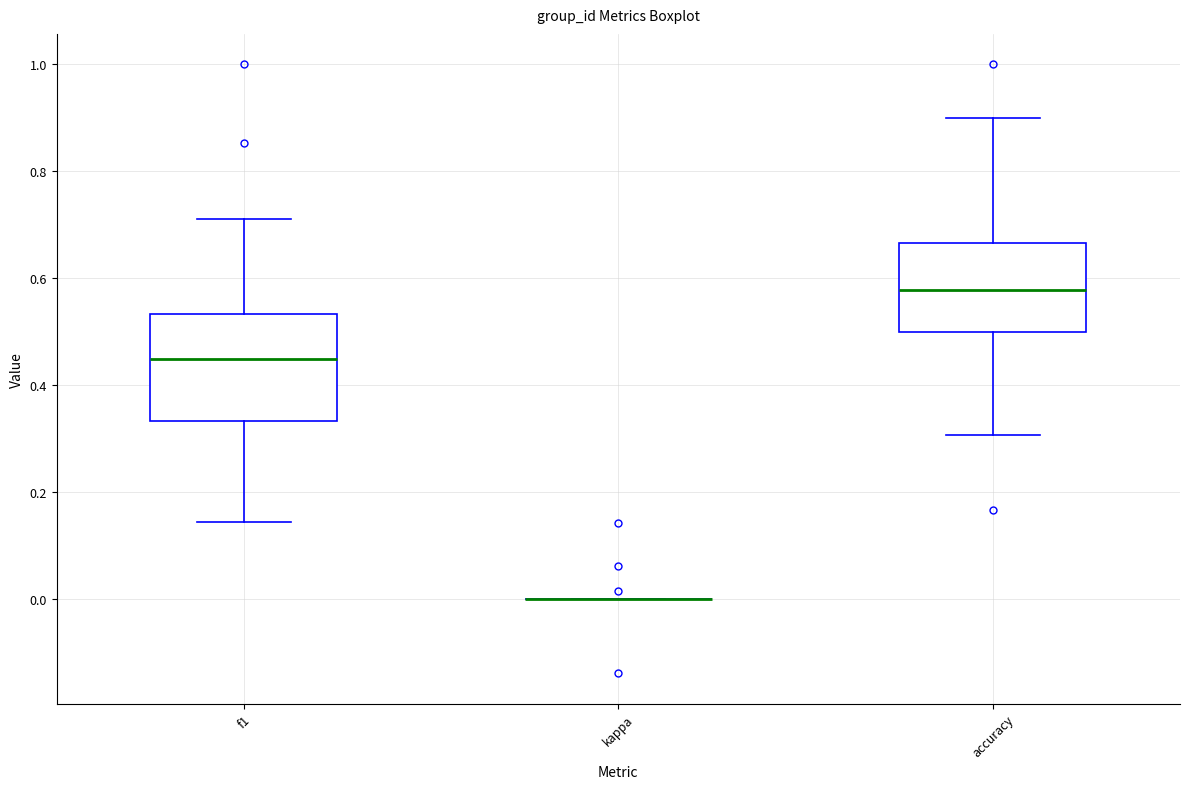

Comparing the boxes themselves (not the whiskers), which one is the tallest?

f1